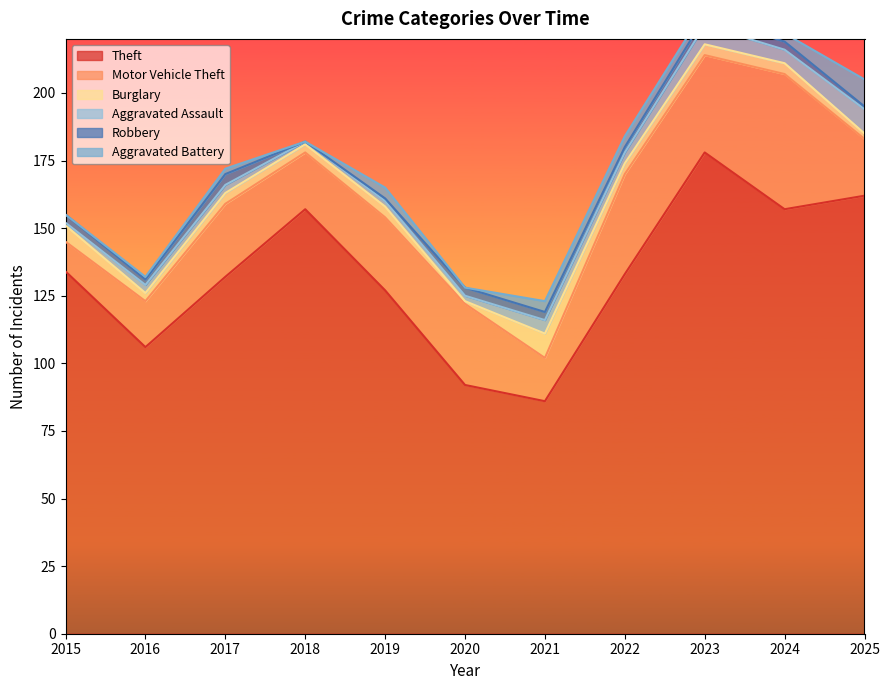

True or false: Burglary and Theft intersect in this chart.

False